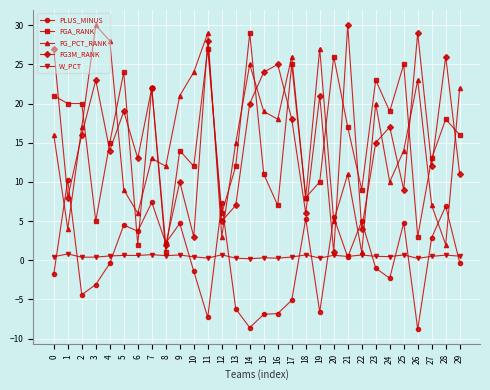

After their last crossing, which series has the higher values: FG_PCT_RANK or PLUS_MINUS?

FG_PCT_RANK